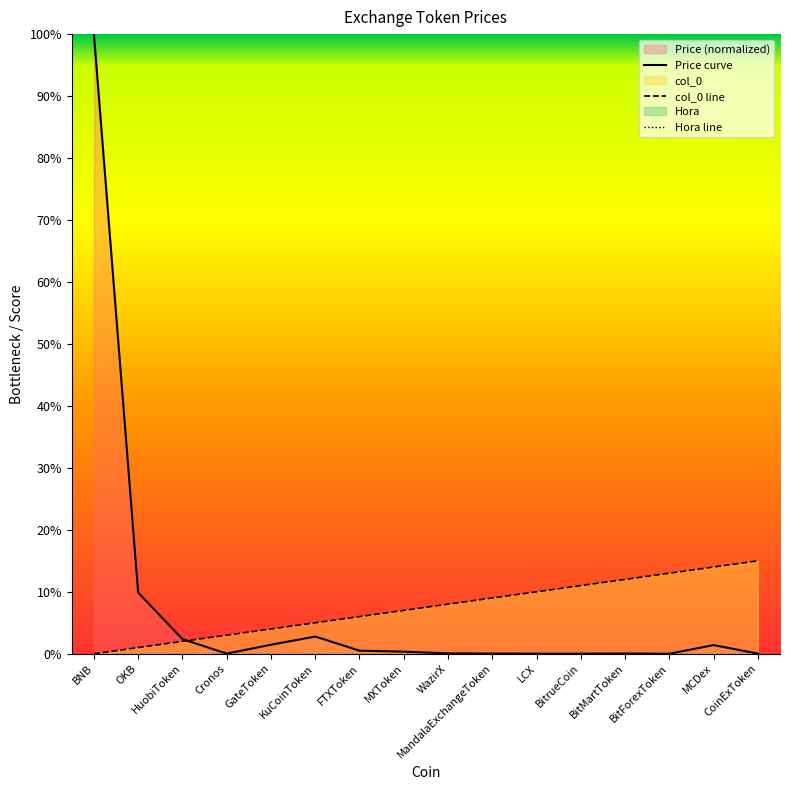

Where is the data nearest to the value 7?

MXToken